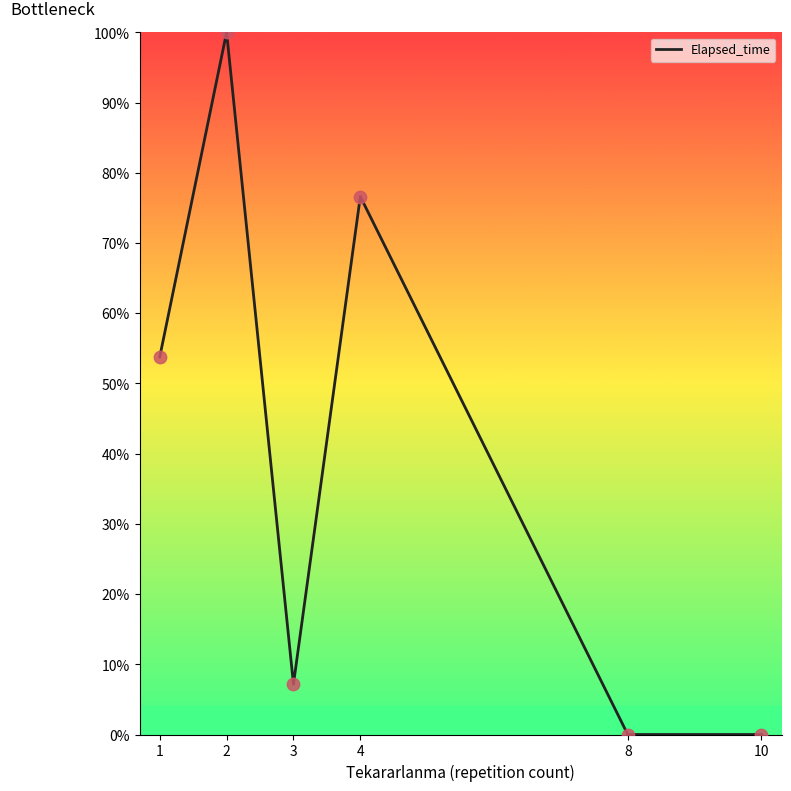

Between 10 and 1, which is larger?

1